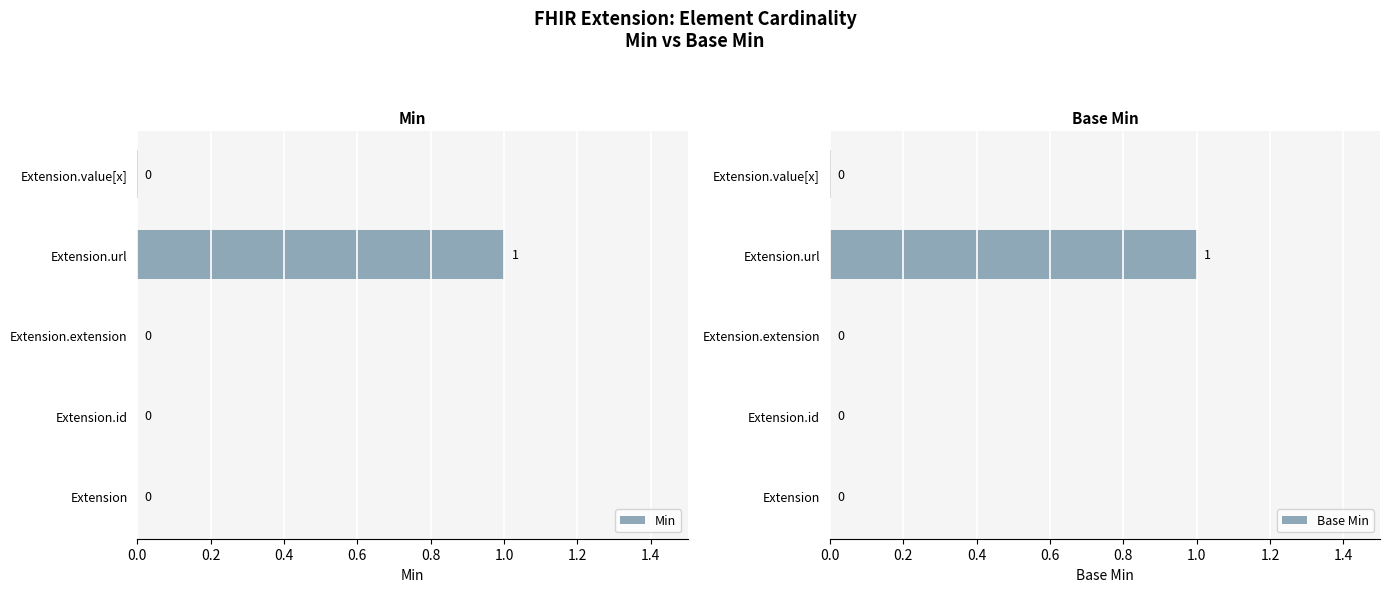

Reading left to right, extract all data points from this chart.

Min: 0	0	0	1	0
Base Min: 0	0	0	1	0